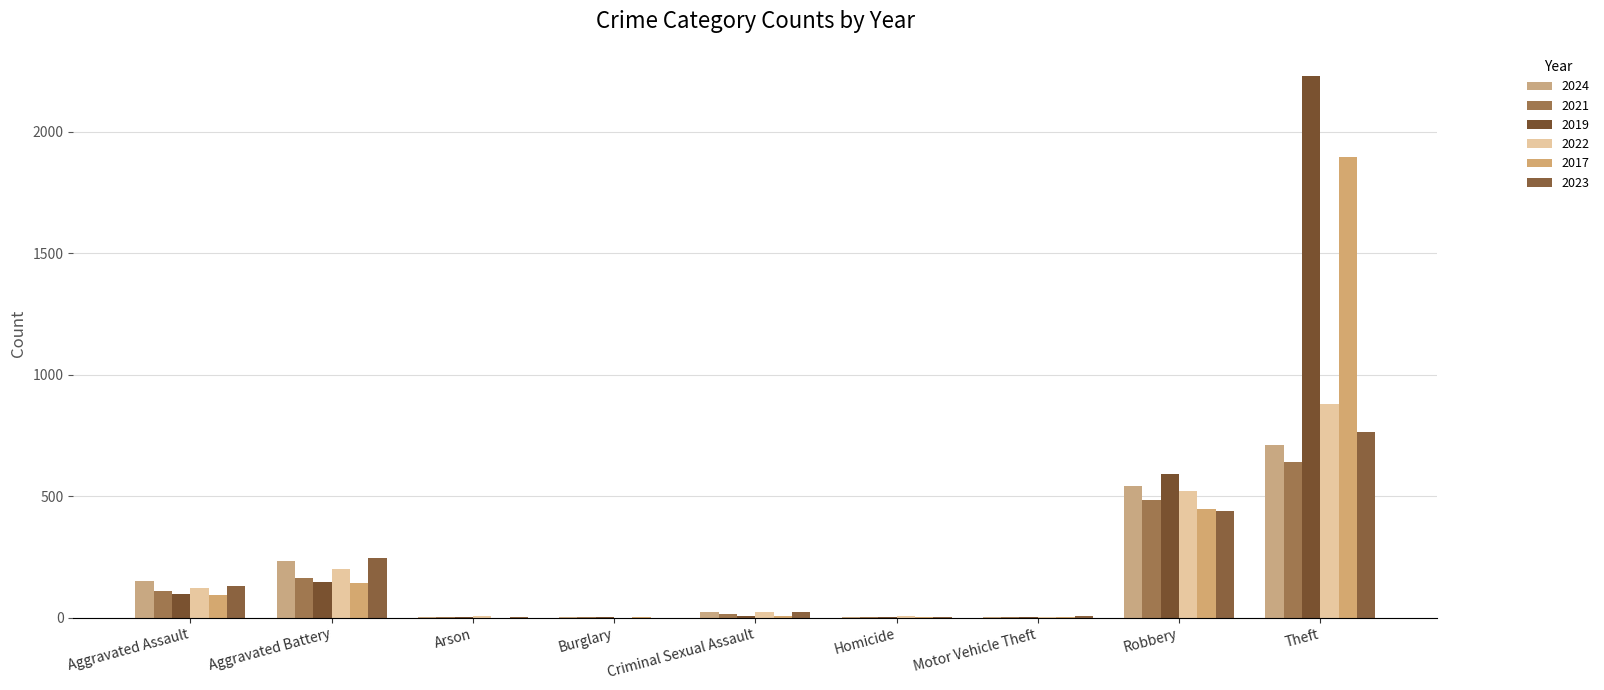

Does the chart contain stacked bars?

No